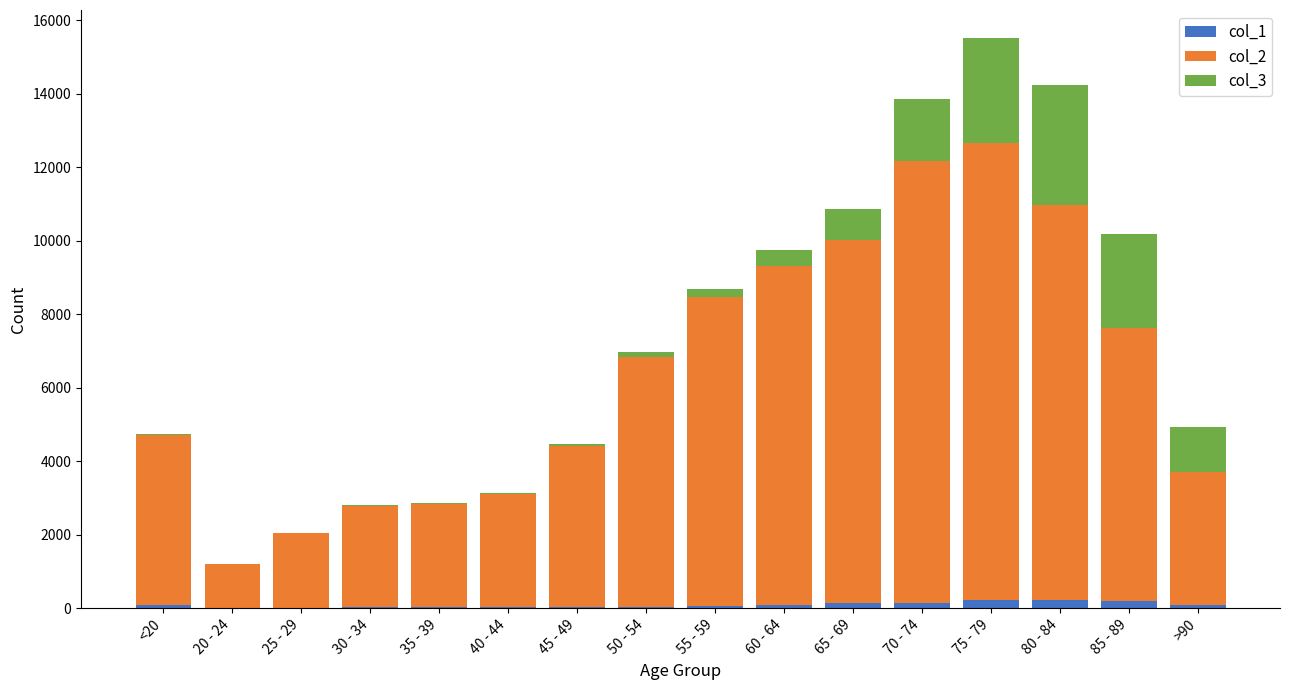

At which category is the sum across all series the highest?

75 - 79